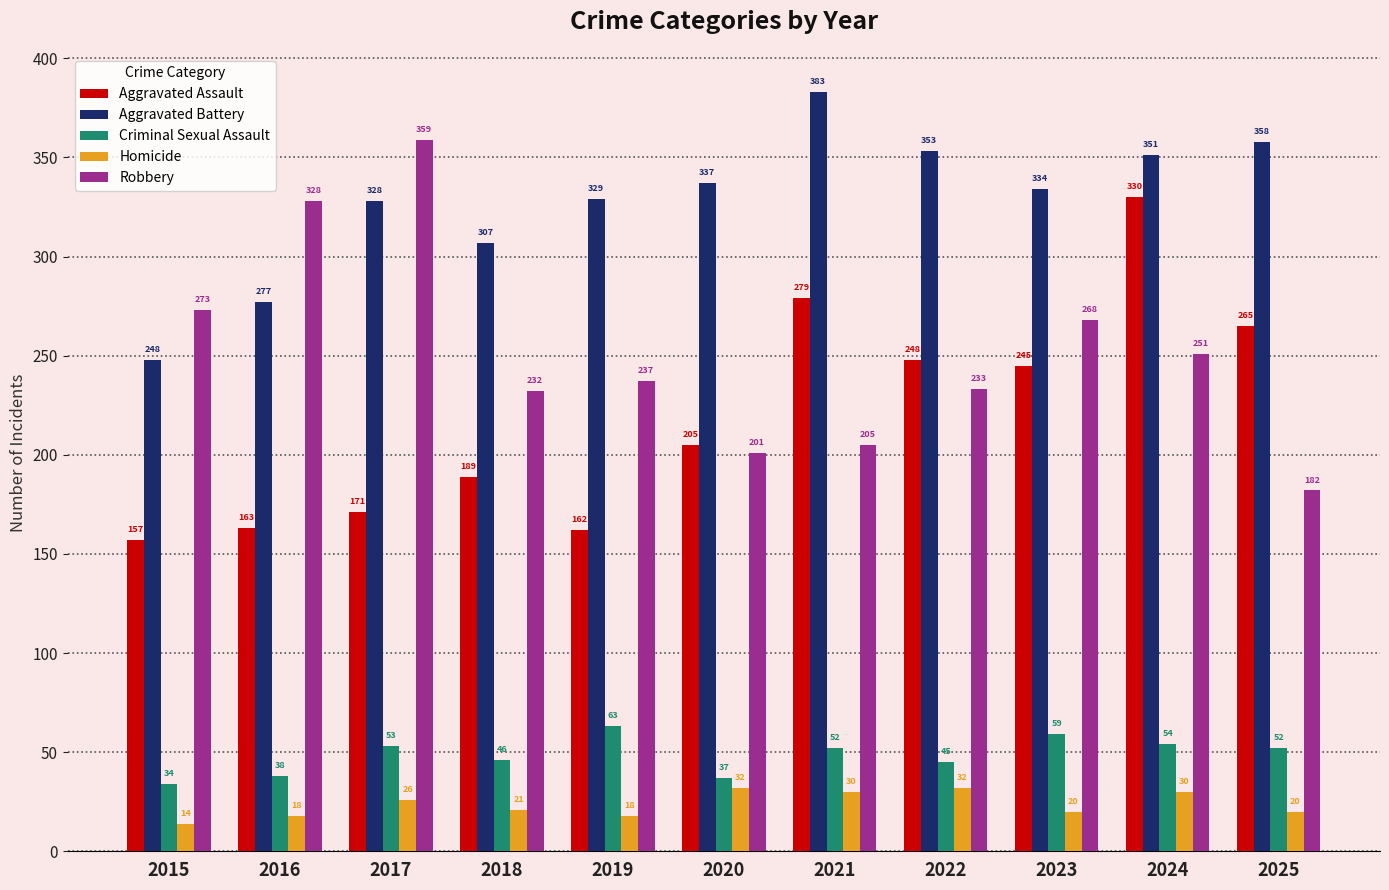

Reading left to right, transcribe all the data shown in this chart.

Aggravated Assault: 2015=157	2016=163	2017=171	2018=189	2019=162	2020=205	2021=279	2022=248	2023=245	2024=330	2025=265
Aggravated Battery: 2015=248	2016=277	2017=328	2018=307	2019=329	2020=337	2021=383	2022=353	2023=334	2024=351	2025=358
Criminal Sexual Assault: 2015=34	2016=38	2017=53	2018=46	2019=63	2020=37	2021=52	2022=45	2023=59	2024=54	2025=52
Homicide: 2015=14	2016=18	2017=26	2018=21	2019=18	2020=32	2021=30	2022=32	2023=20	2024=30	2025=20
Robbery: 2015=273	2016=328	2017=359	2018=232	2019=237	2020=201	2021=205	2022=233	2023=268	2024=251	2025=182